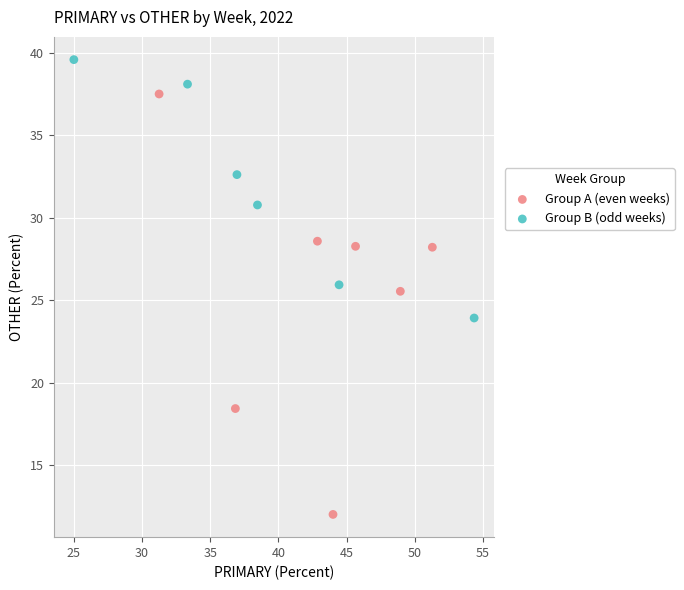

Which series contains the lowest Y value?

Group A (even weeks)